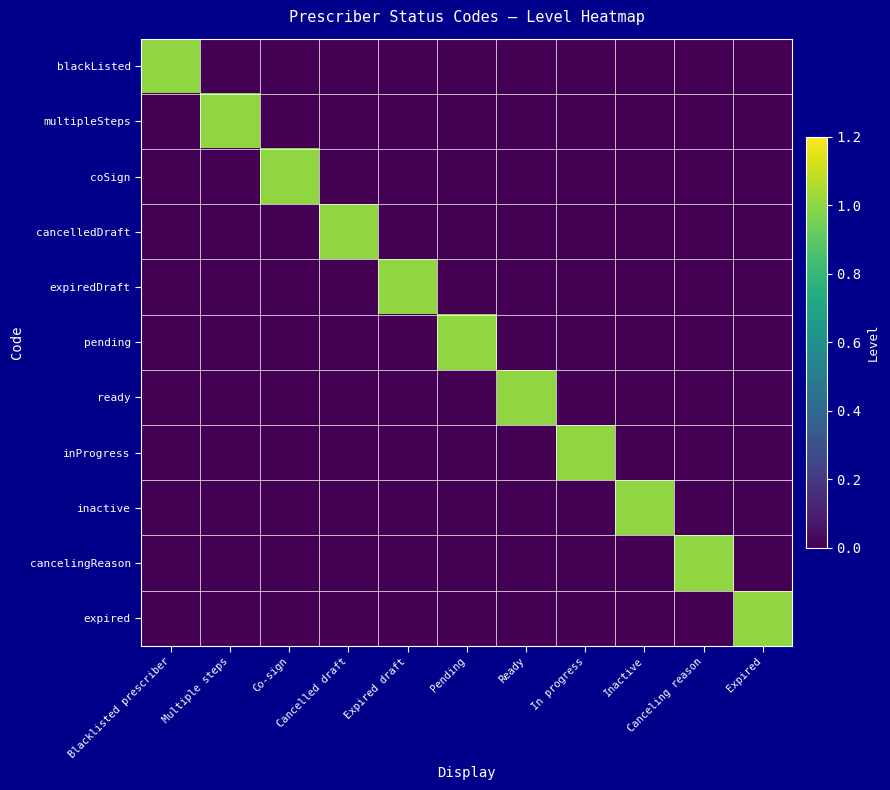

Rank the series by their maximum value, from lowest to highest.

blackListed, multipleSteps, coSign, cancelledDraft, expiredDraft, pending, ready, inProgress, inactive, cancelingReason, expired